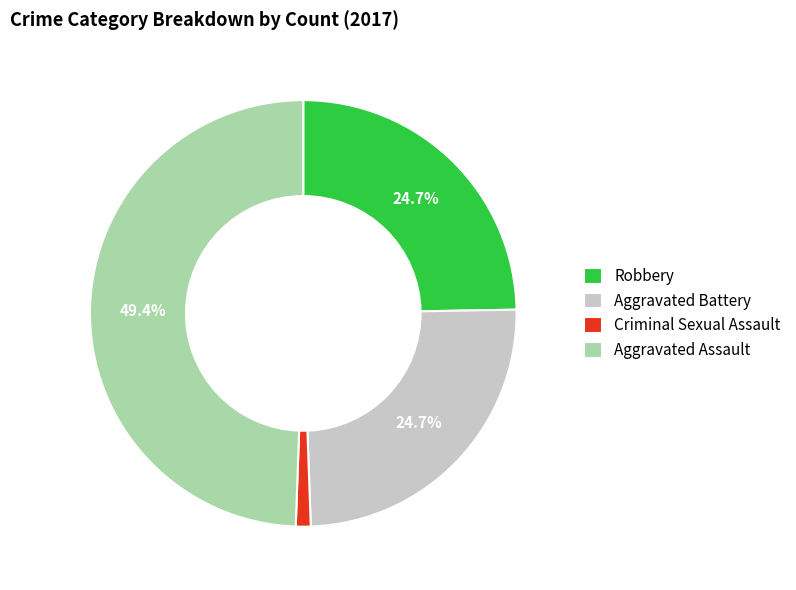

To the nearest percent, what portion does Robbery represent?

25%